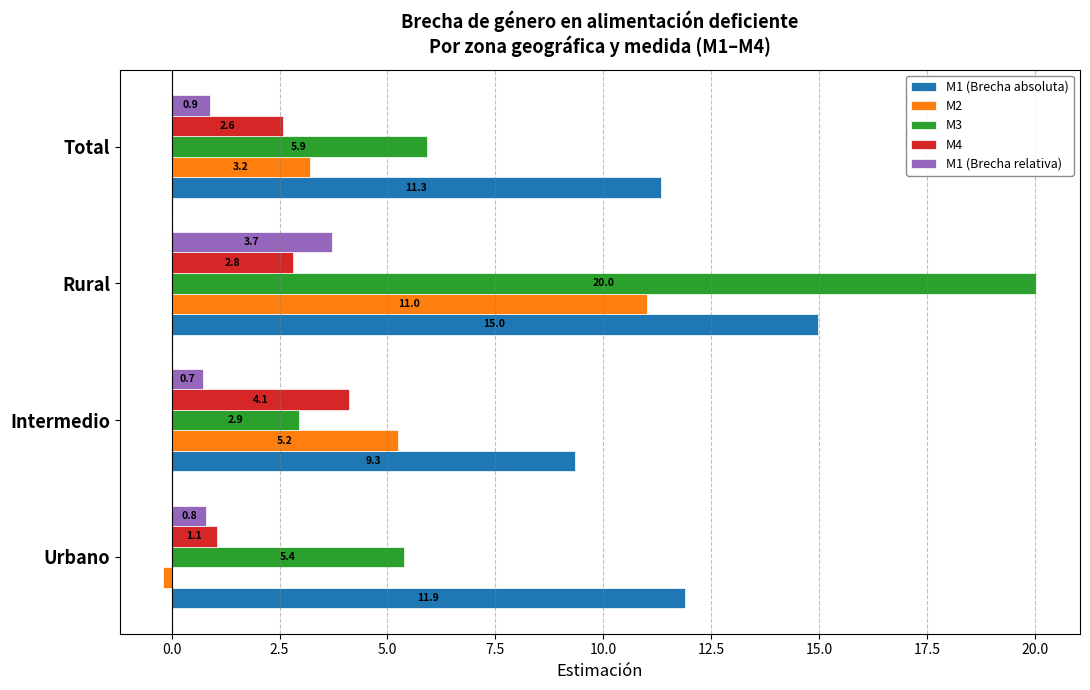

The M3 series shows 9.1 at Total. True or false?

False